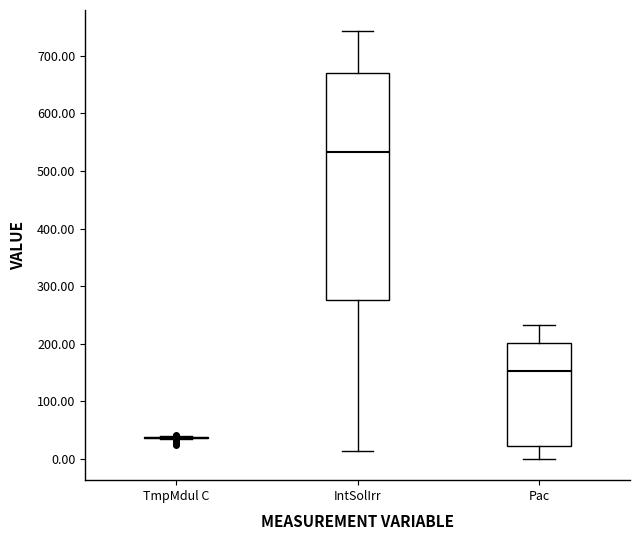

Reading left to right, transcribe this box plot: for each box, give where its median line is, the range the box spans, and where its two whiskers end, as read against the y-axis. The values are not printed on the chart, so give them approximately, as read against the axis.

TmpMdul C: box collapsed to a line at 40, whiskers 30 to 40
IntSolIrr: median 530, box 280 to 670, whiskers 10 to 740
Pac: median 150, box 20 to 200, whiskers 0 to 230